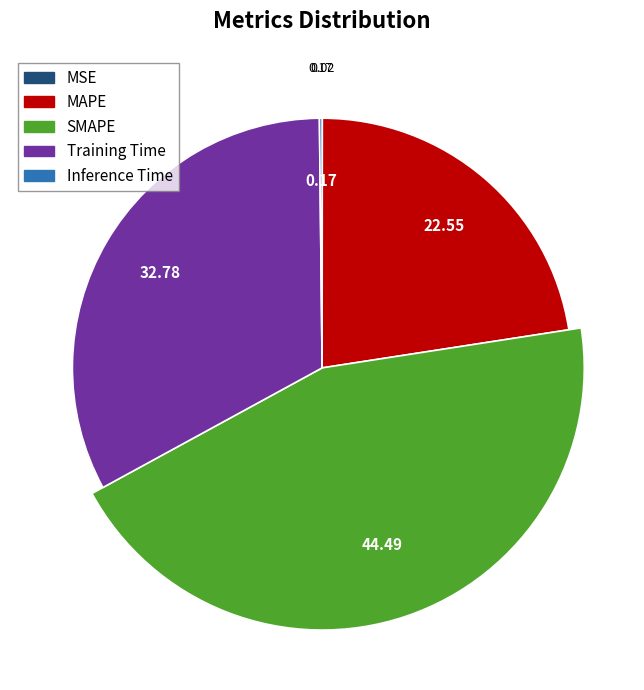

To the nearest percent, what is the difference between the largest and smallest slice percentages?

44%